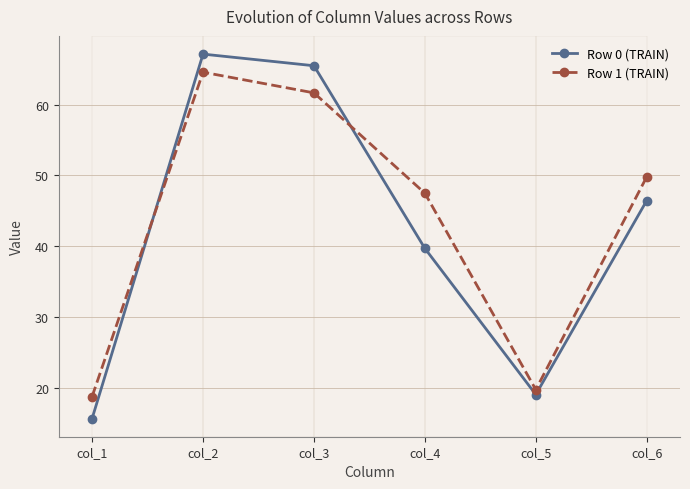

How many interior local peaks does the Row 0 (TRAIN) series have?

1